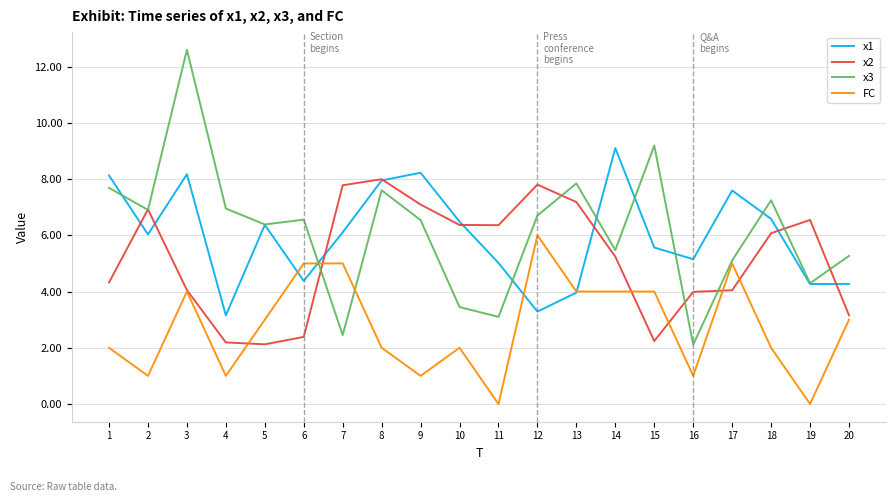

Where do FC and x3 first cross each other?

6 and 7